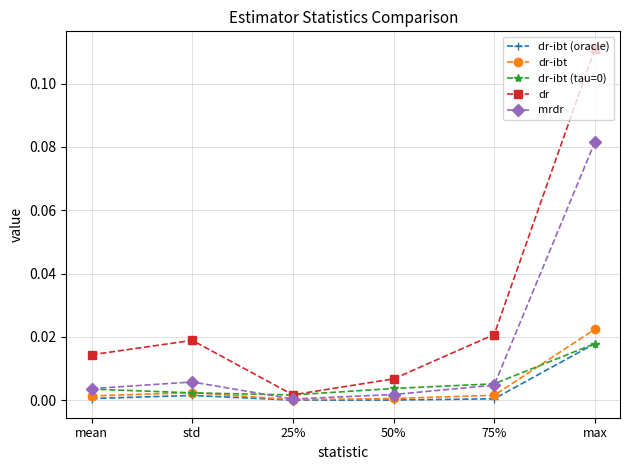

Which series has the widest spread of values?

dr